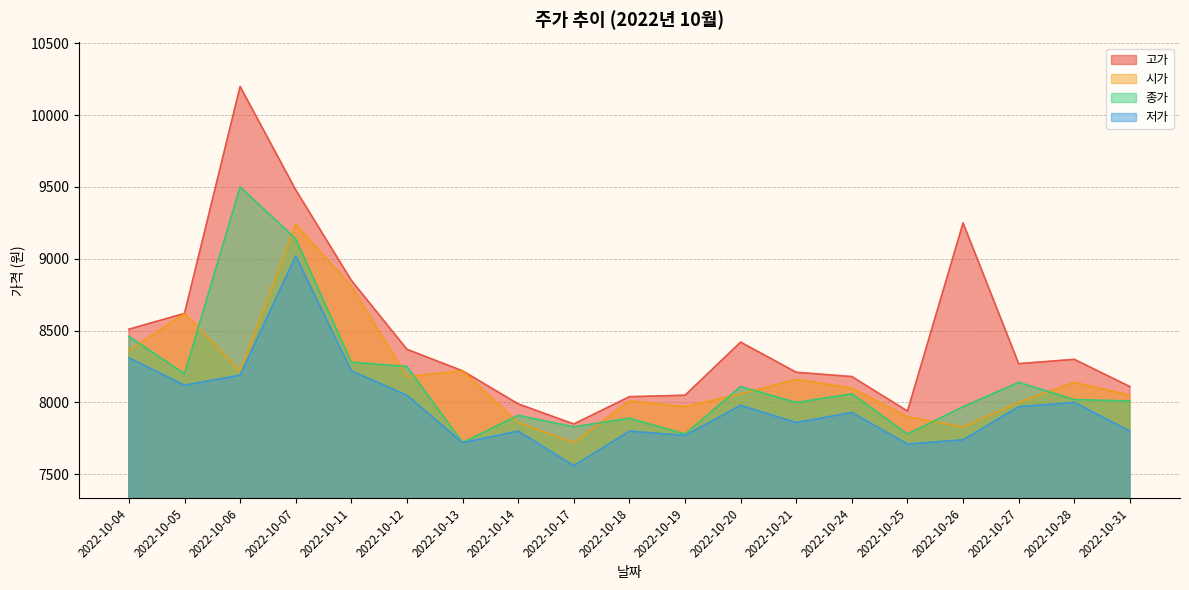

How many values in the 고가 series exceed 8270?

9